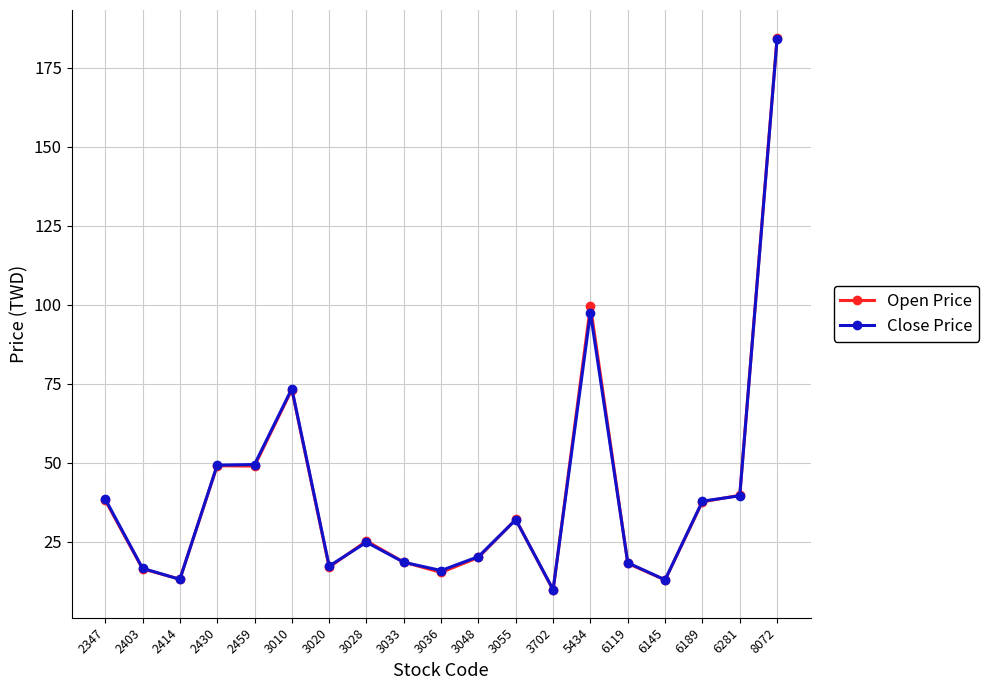

At which category is the sum across all series the highest?

8072